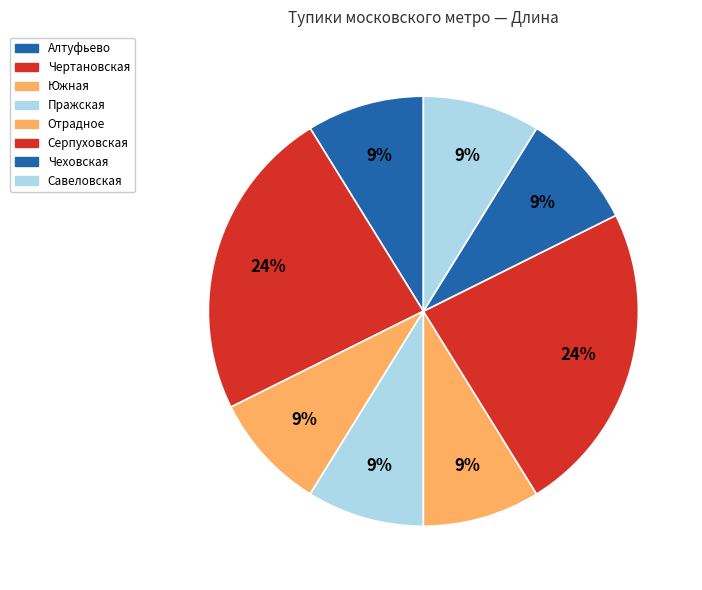

Is it true that Пражская is 1% of the pie?

False